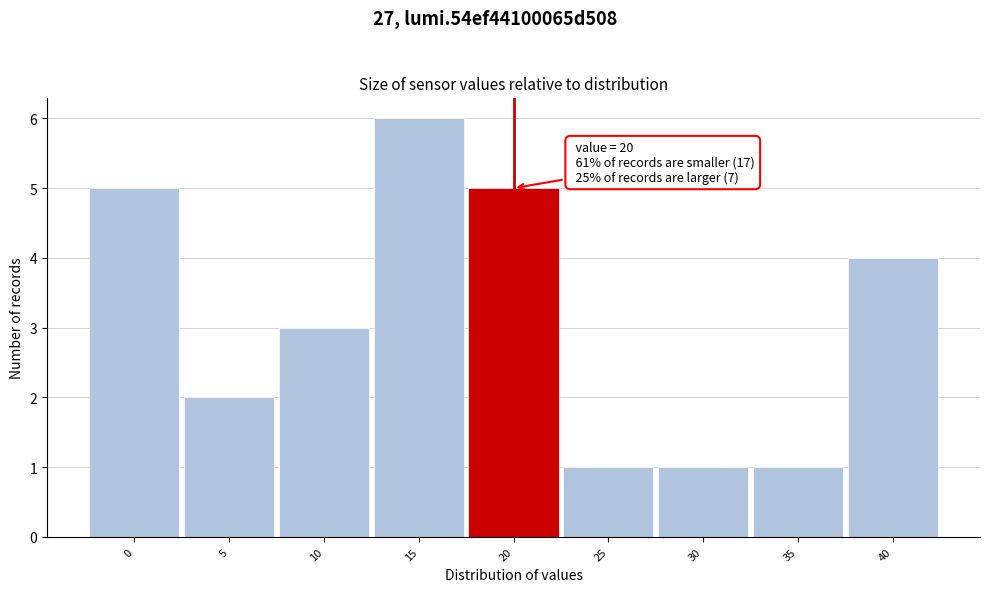

Which range on the x-axis has the tallest bar?

12.5 to 17.5